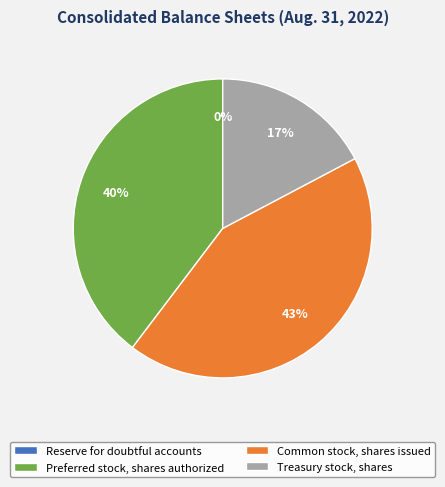

What is the change in value from Preferred stock, shares authorized to Common stock, shares issued?

+4241069.0